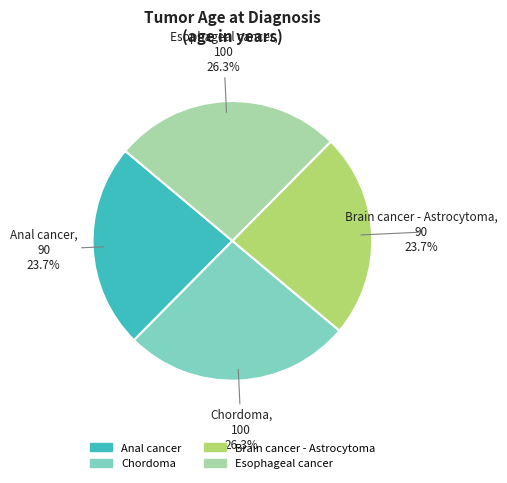

Approximately how many times larger is the value at Brain cancer - Astrocytoma compared to Chordoma?

0.9